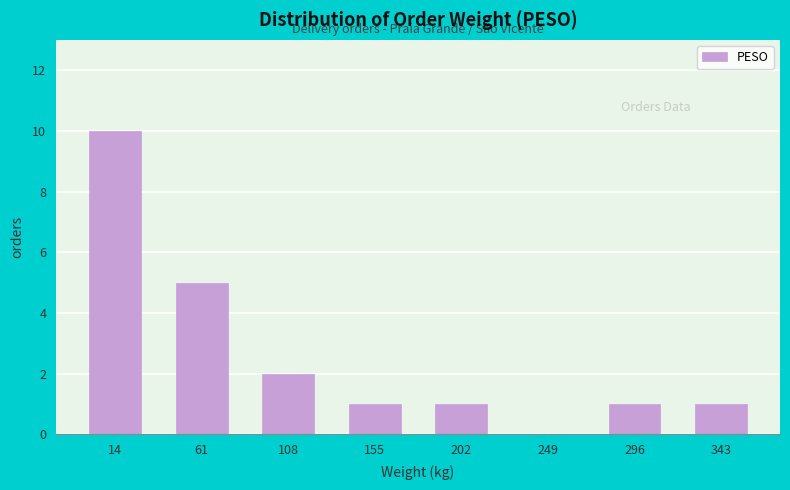

Reading right to left, what are all the values shown in this chart?

343=1	296=1	249=0	202=1	155=1	108=2	61=5	14=10